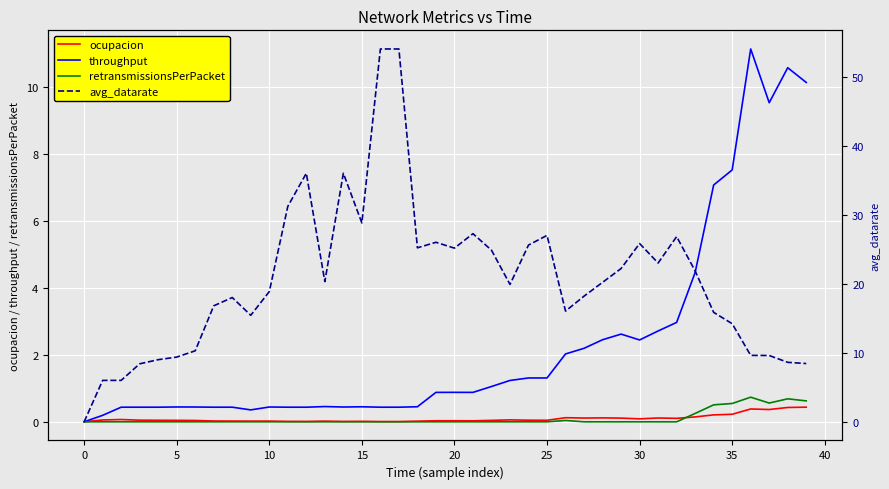

The value of ocupacion at 15 is 0.0. True or false?

True